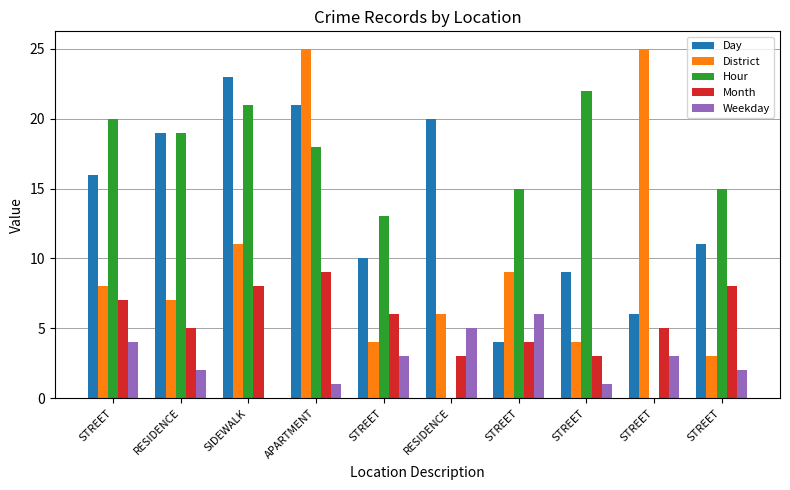

Are the bars grouped side by side (vs. stacked)?

Yes